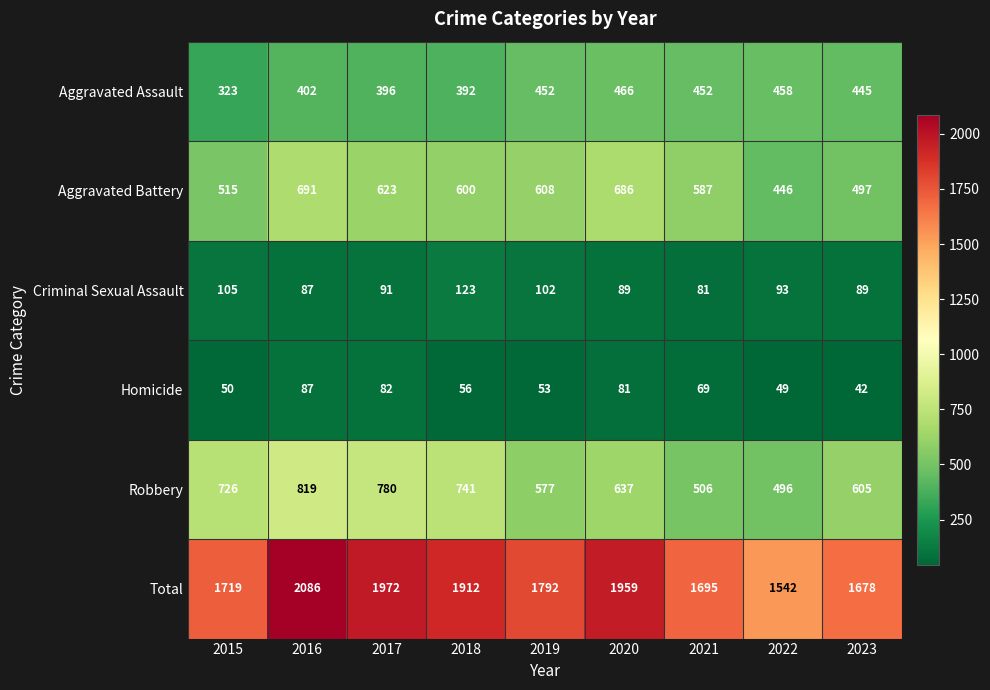

List the series in order of their peak value, highest first.

Total, Robbery, Aggravated Battery, Aggravated Assault, Criminal Sexual Assault, Homicide